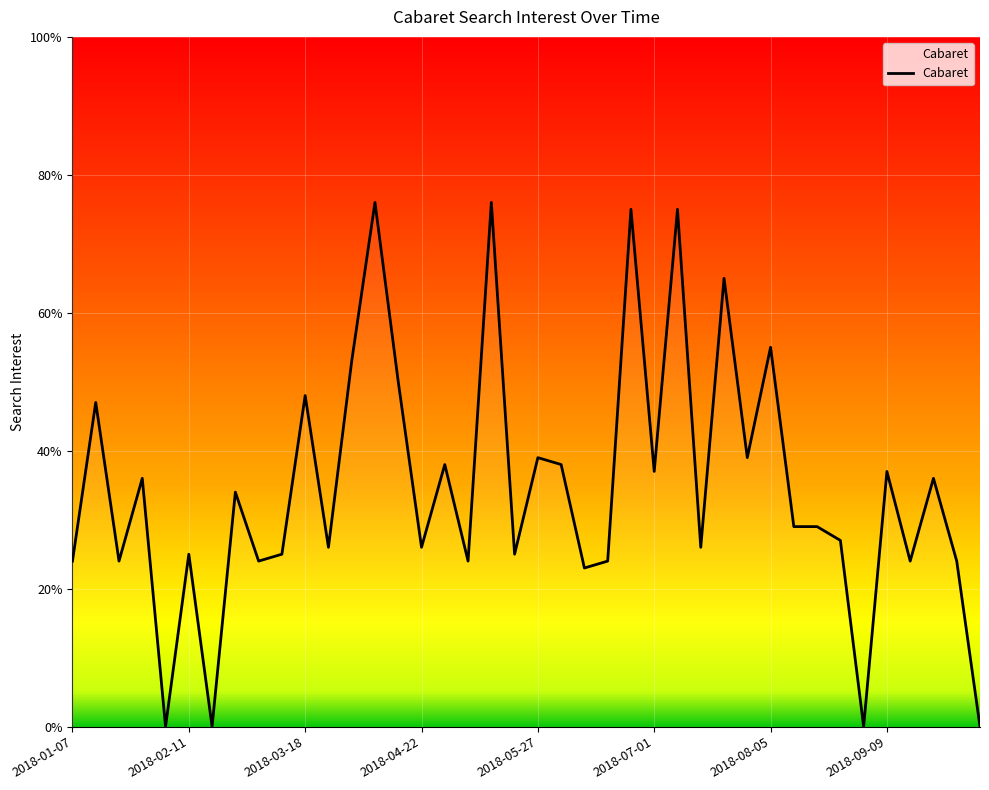

What is the average value?

35